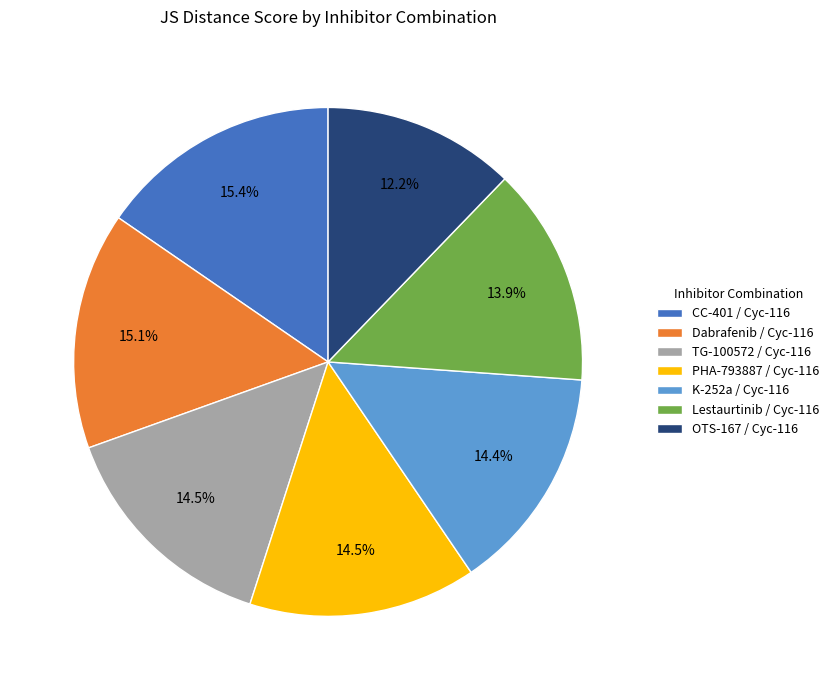

What portion of the pie excludes PHA-793887 / Cyc-116?

85.5%